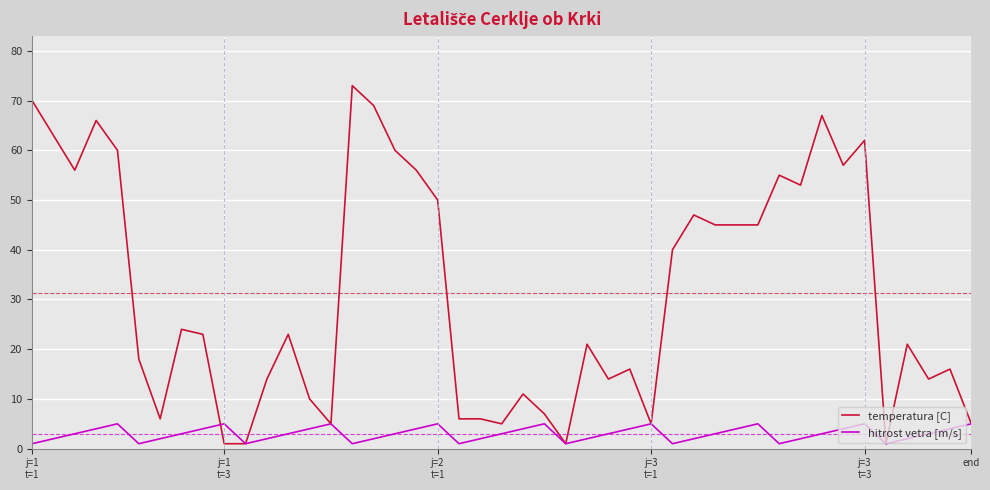

What is the highest value of the hitrost vetra [m/s] series?

5